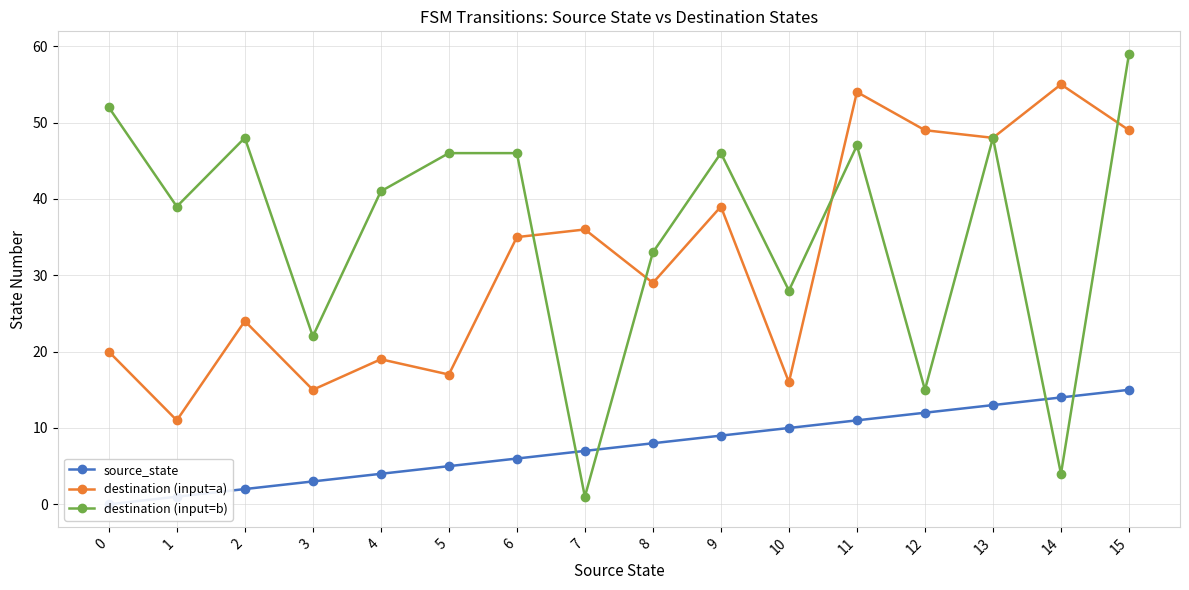

What is the value of the destination (input=b) point at the 14th from the left?

48